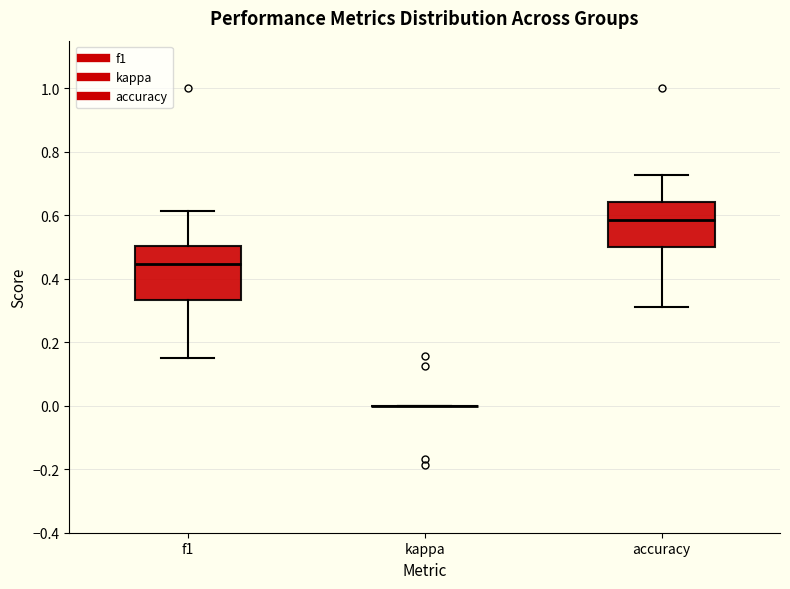

Where does the median line of the box for accuracy sit on the y-axis? The values are not printed on the chart, so give them approximately, as read against the axis.

0.58